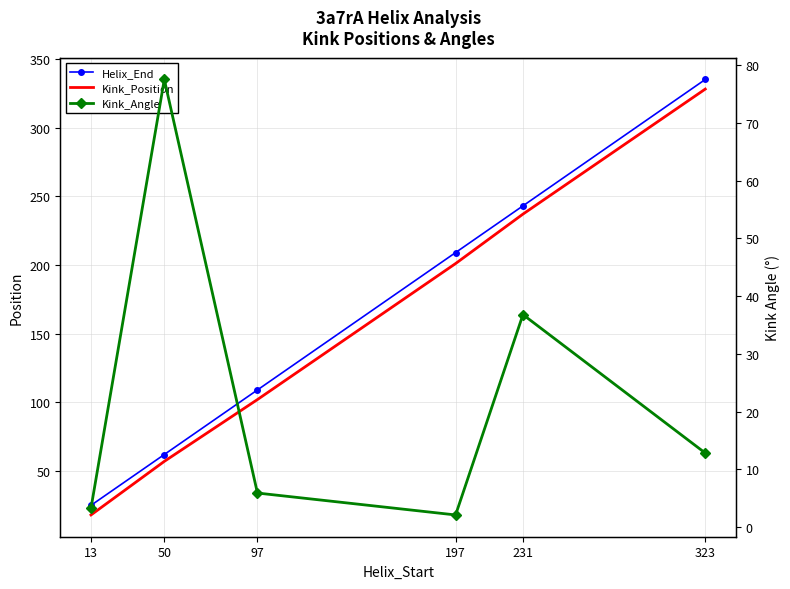

True or false: Helix_End has more than 2 interior local peaks.

False